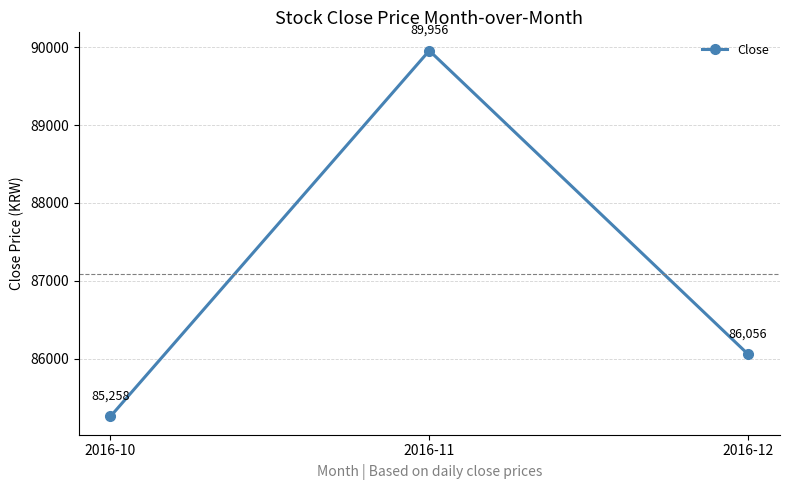

At which label is the value closest to 87607?

2016-12